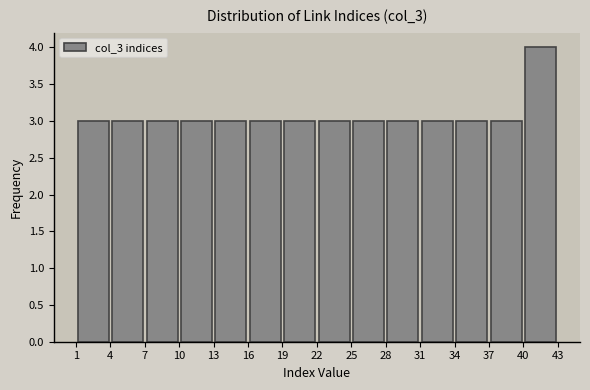

Reading left to right, list every bar in this chart as the range it spans on the x-axis followed by its height. The values are not printed on the chart, so give them approximately, as read against the axis.

1 to 4: 3
4 to 7: 3
7 to 10: 3
10 to 13: 3
13 to 16: 3
16 to 19: 3
19 to 22: 3
22 to 25: 3
25 to 28: 3
28 to 31: 3
31 to 34: 3
34 to 37: 3
37 to 40: 3
40 to 43: 4